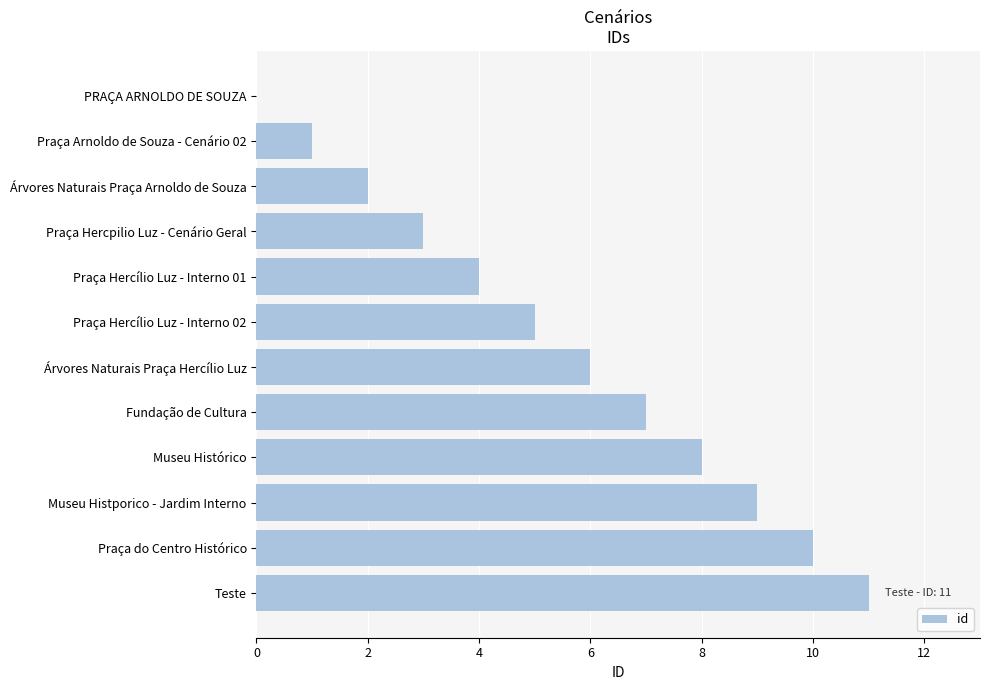

True or false: the data shows 7 at Fundação de Cultura.

True